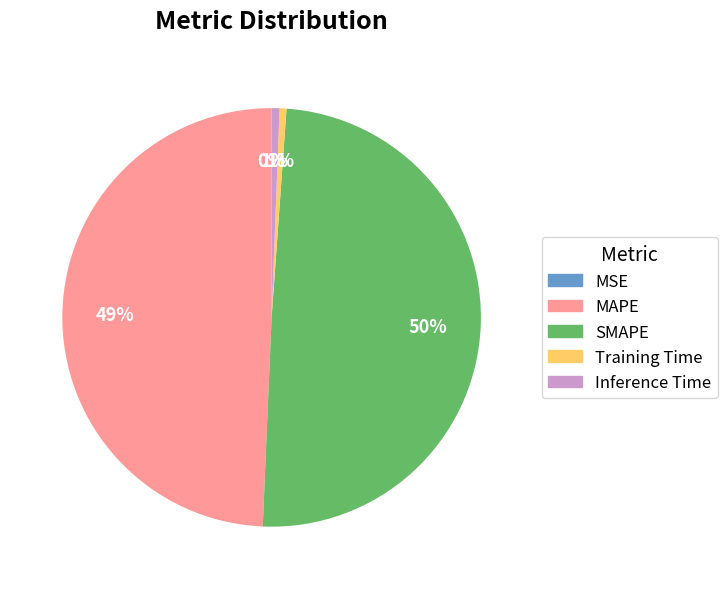

To the nearest percent, what is the combined percentage of Inference Time and MAPE?

50%